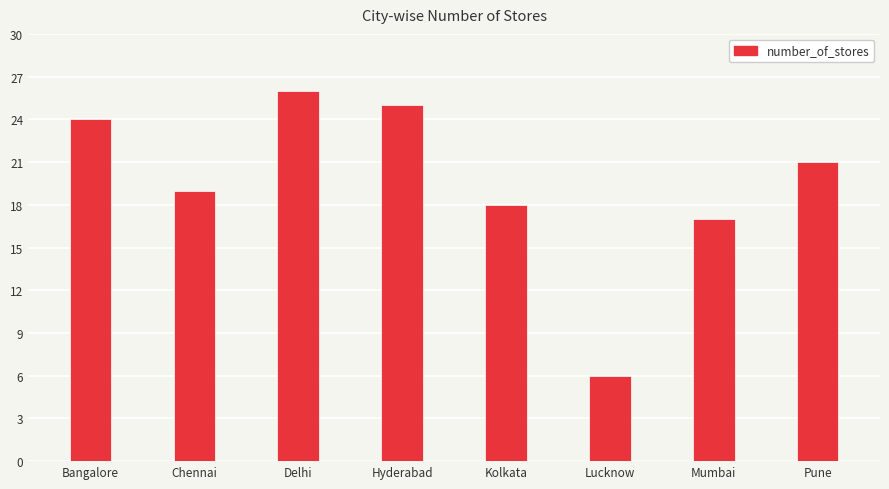

What is the value of the 6th bar from the left?

6